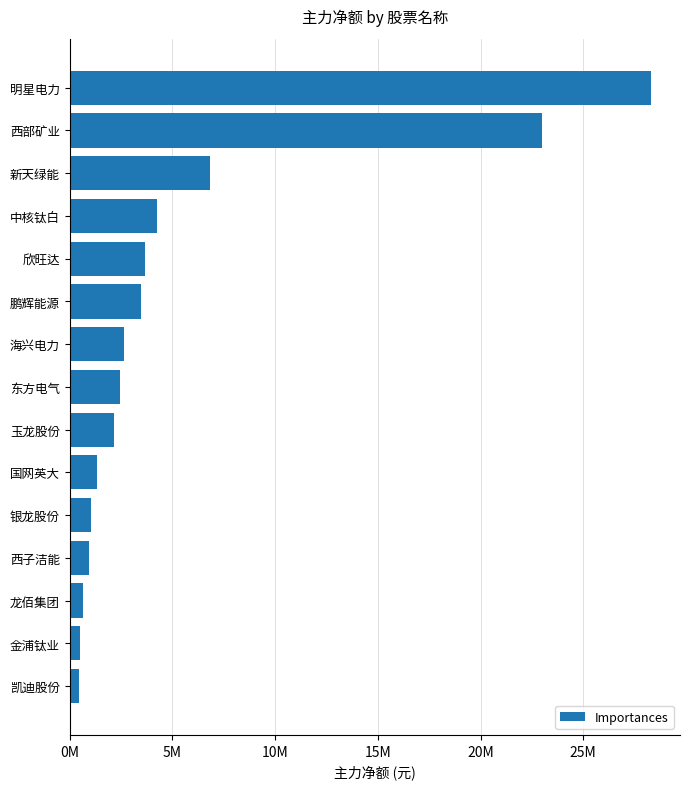

What is the smallest value displayed?

457762